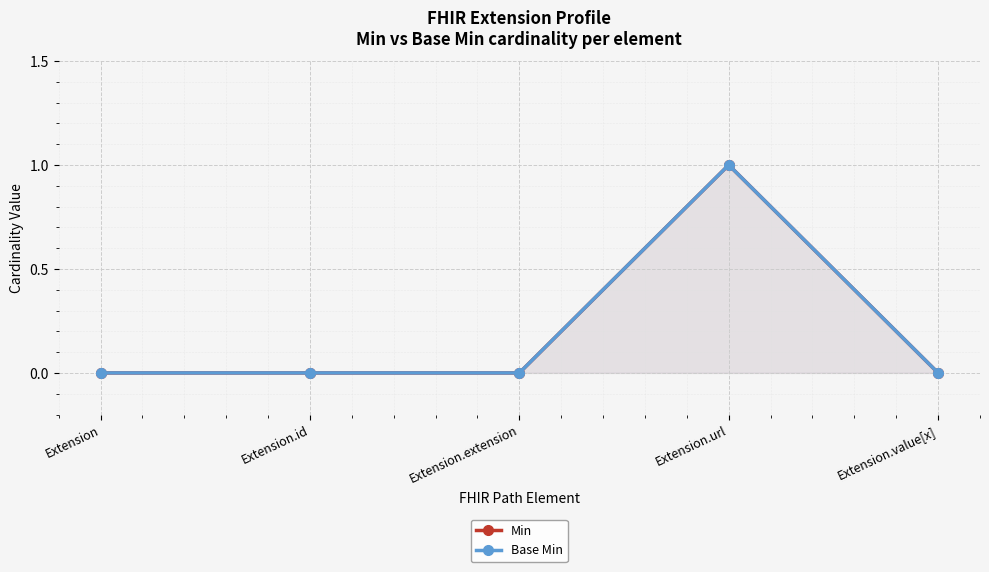

Which has a higher value, Extension or Extension.extension?

Extension